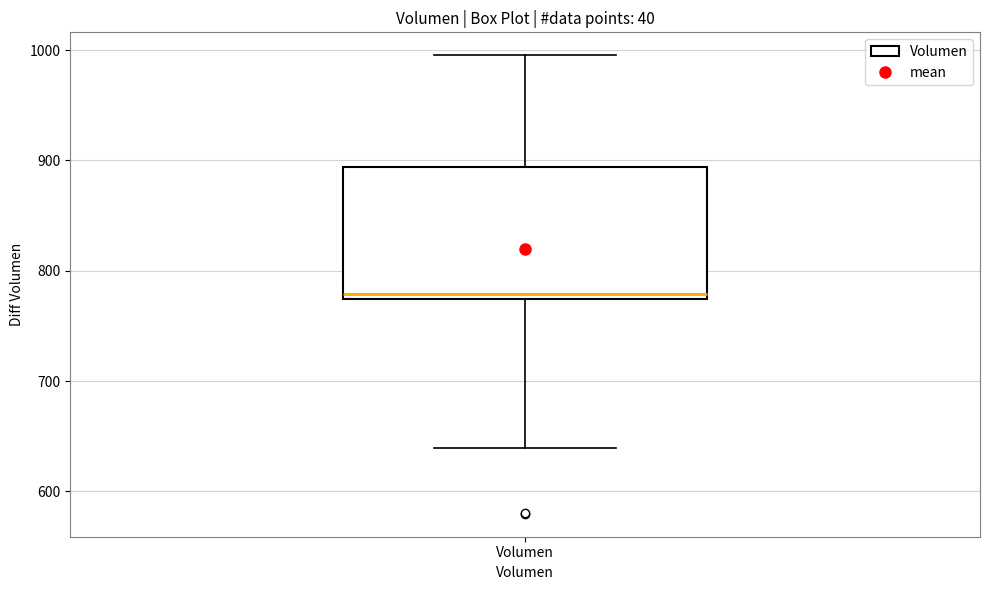

Transcribe this box plot: give where the median line is, the range the box spans, and where the two whiskers end, as read against the y-axis. The values are not printed on the chart, so give them approximately, as read against the axis.

median 780, box 770 to 890, whiskers 640 to 1000